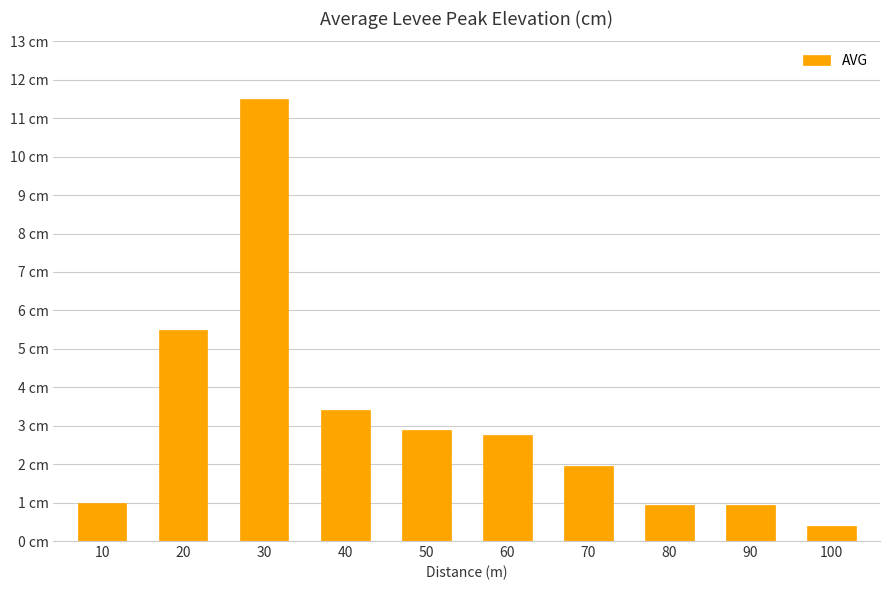

The value at 100 is 0.4. True or false?

True